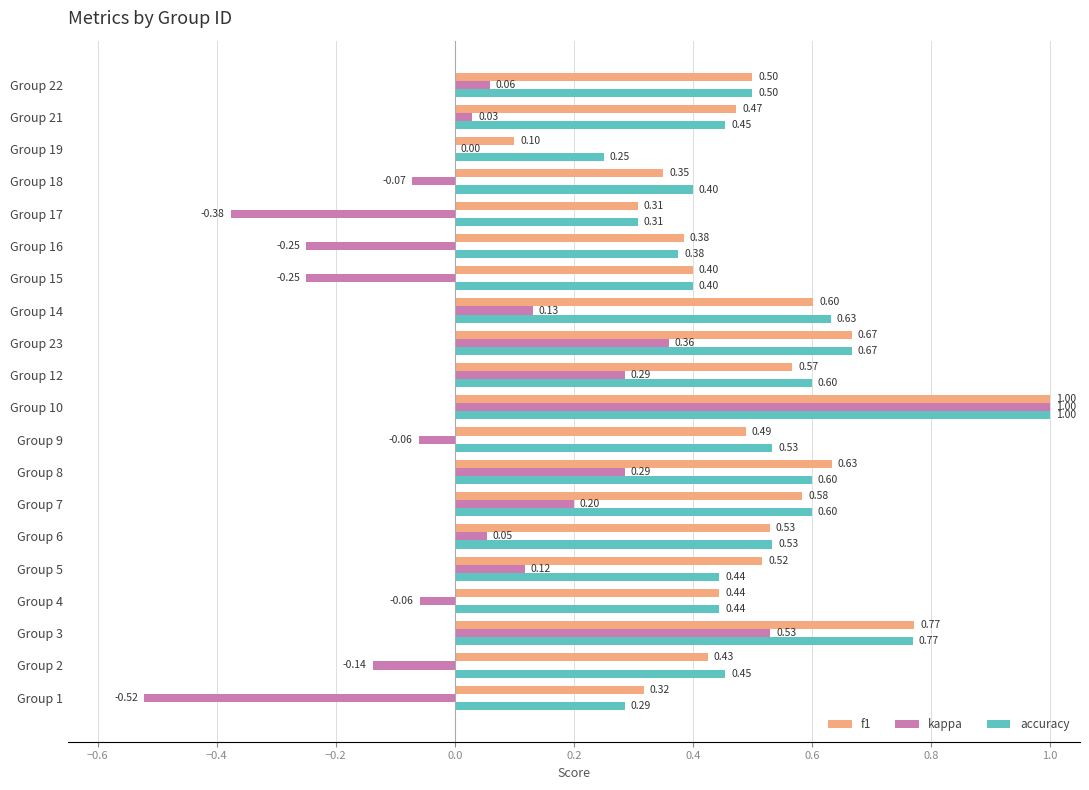

What is the sum of the f1 values at Group 12 and Group 14?

1.2